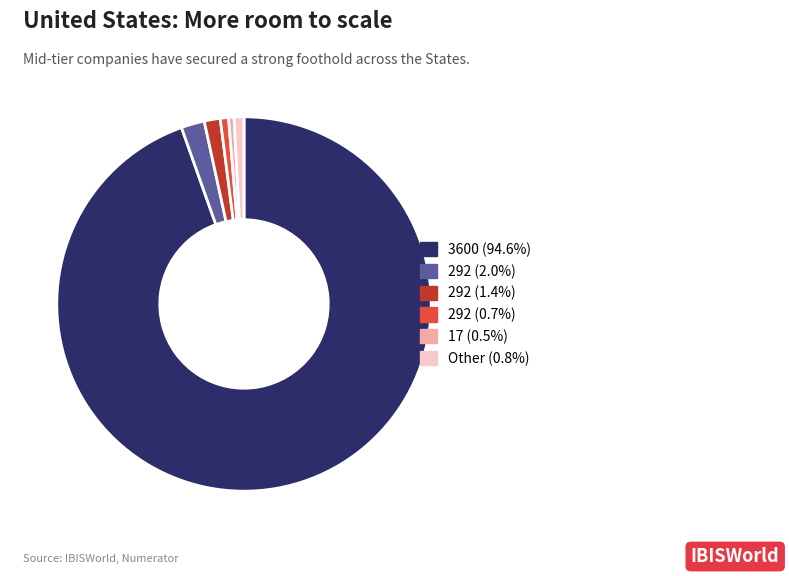

How many segments does this pie chart have?

6